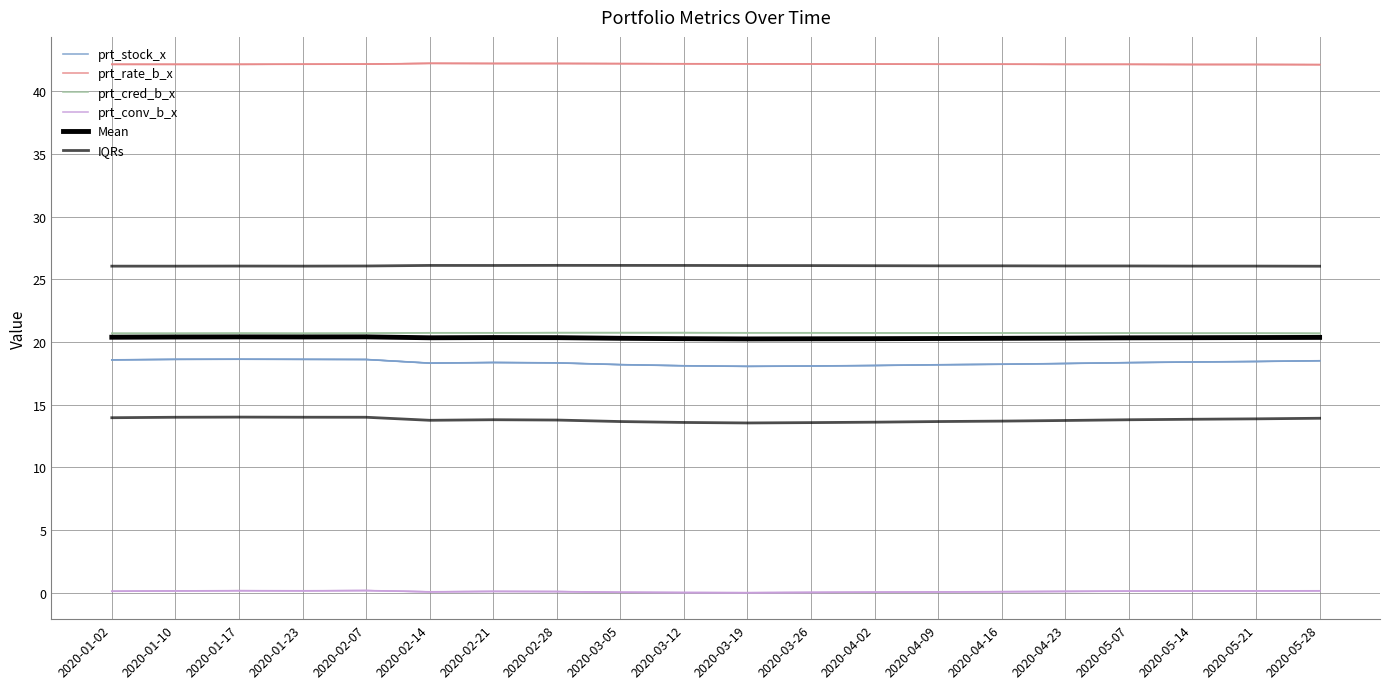

What is the approximate value of prt_conv_b_x at 2020-04-23?

0.1